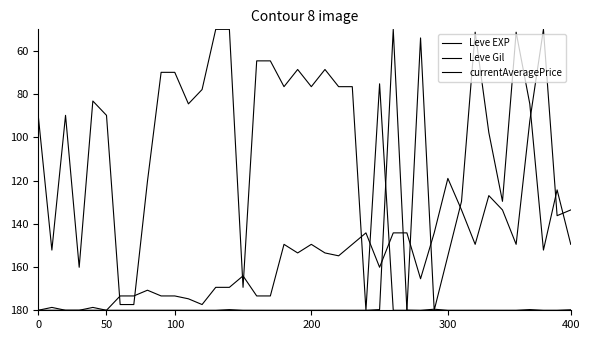

What is the sum of all currentAveragePrice values?

7068.0